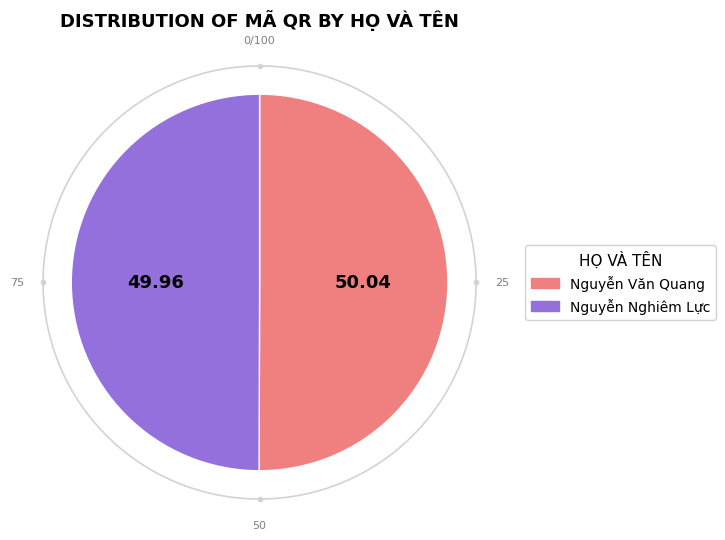

How many slices are in this pie chart?

2